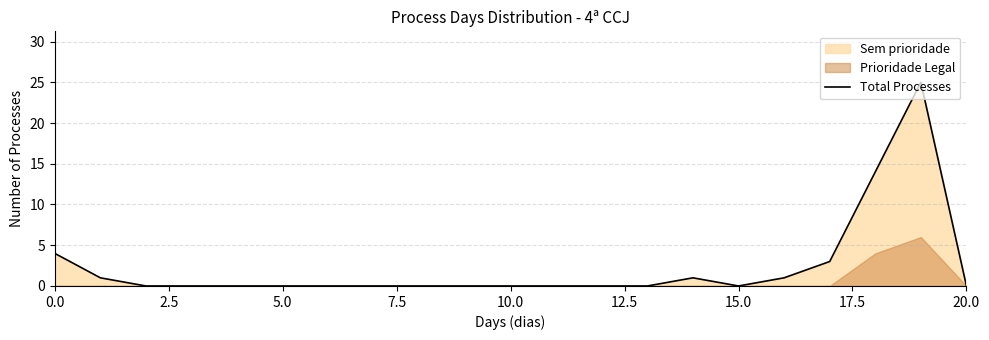

What is the label of the 20th point from the left?

19